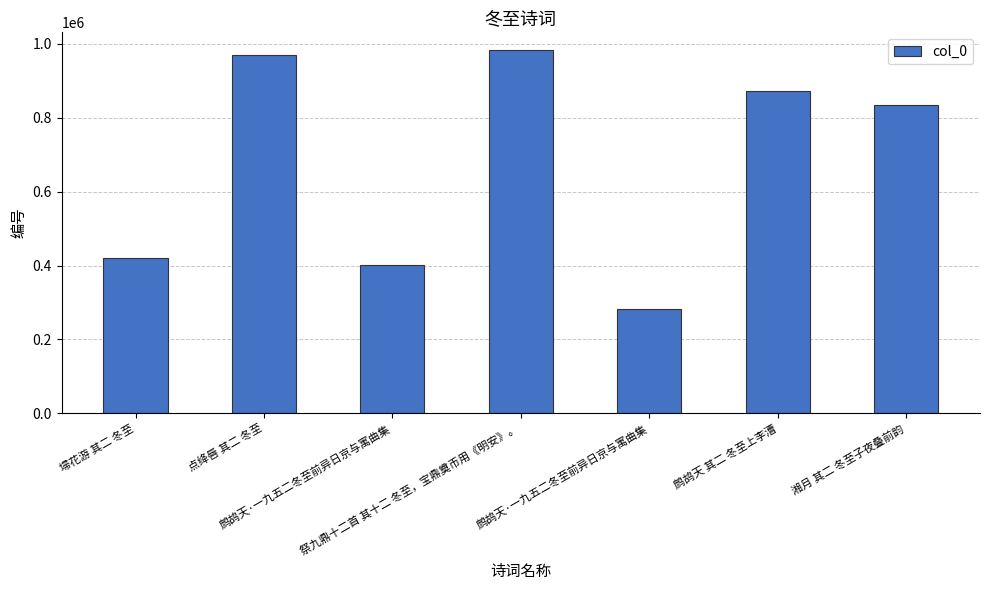

Reading left to right, transcribe all the data shown in this chart.

419977	970041	400778	982094	282896	872129	834599